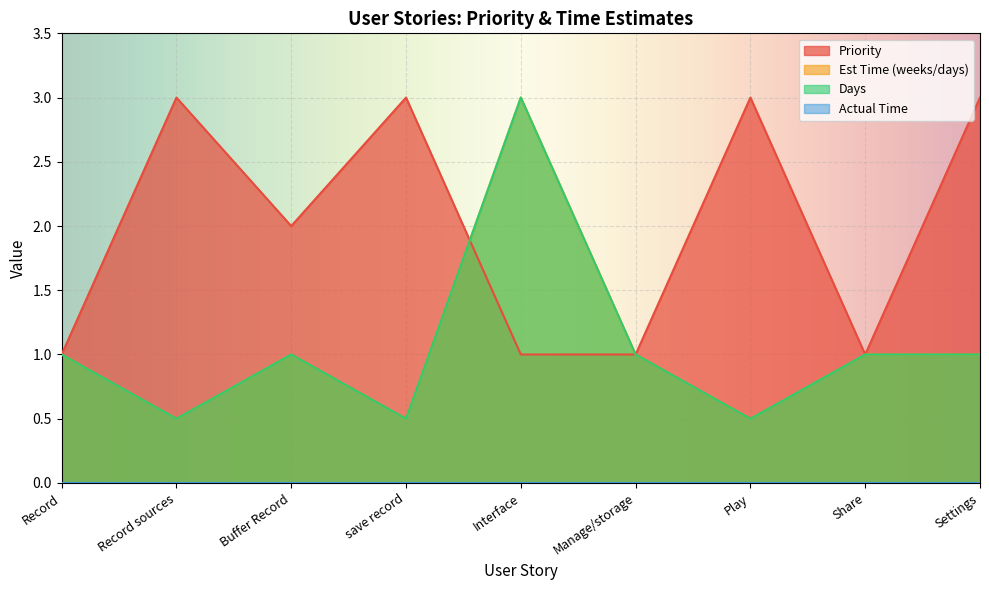

The Priority series shows 3.0 at Play. True or false?

True